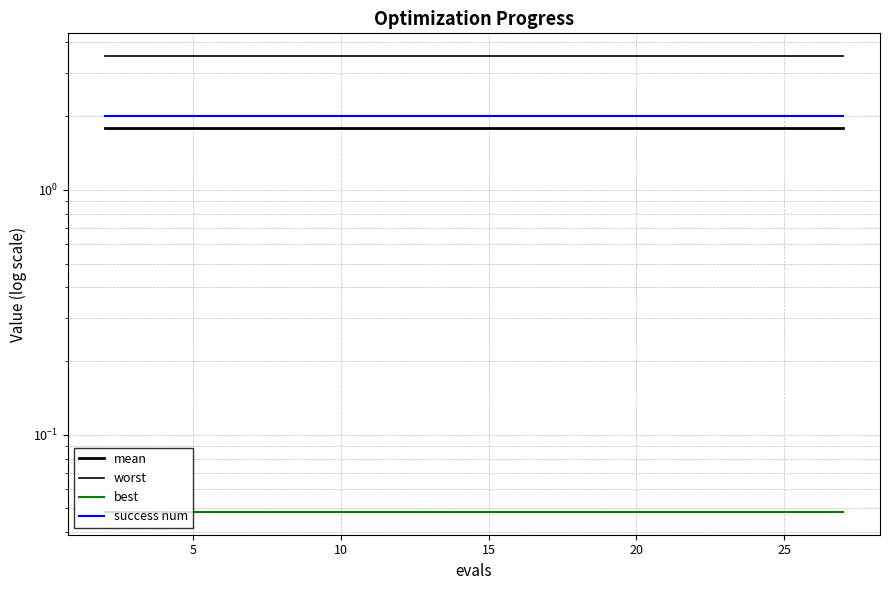

True or false: success num has more than 0 points higher than both neighbors.

False